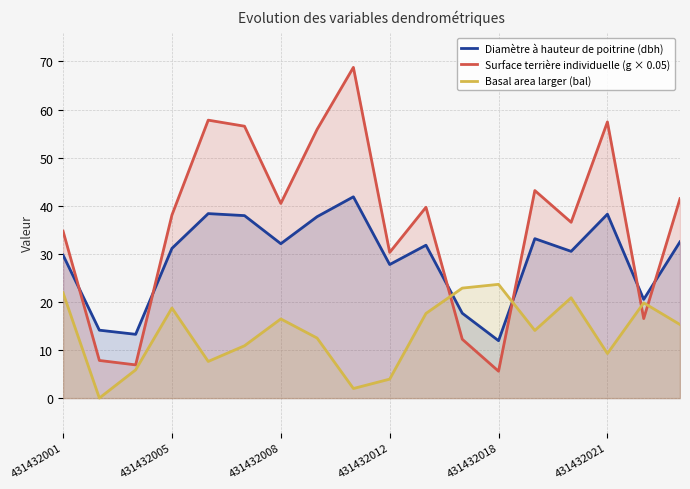

True or false: Diamètre à hauteur de poitrine (dbh) has a value of 14.9 at 431432012.

False